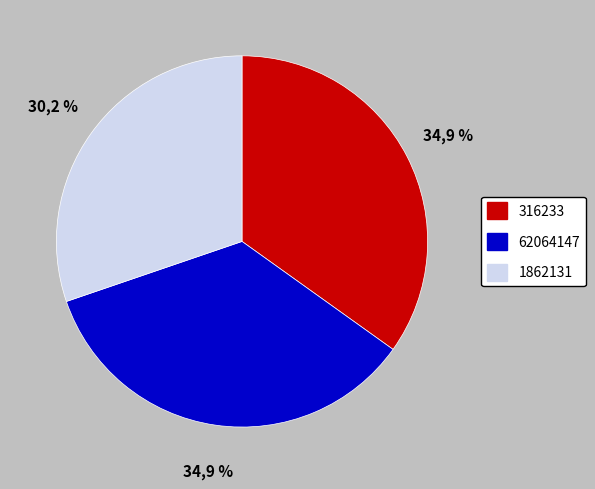

Does any single category account for the majority?

No